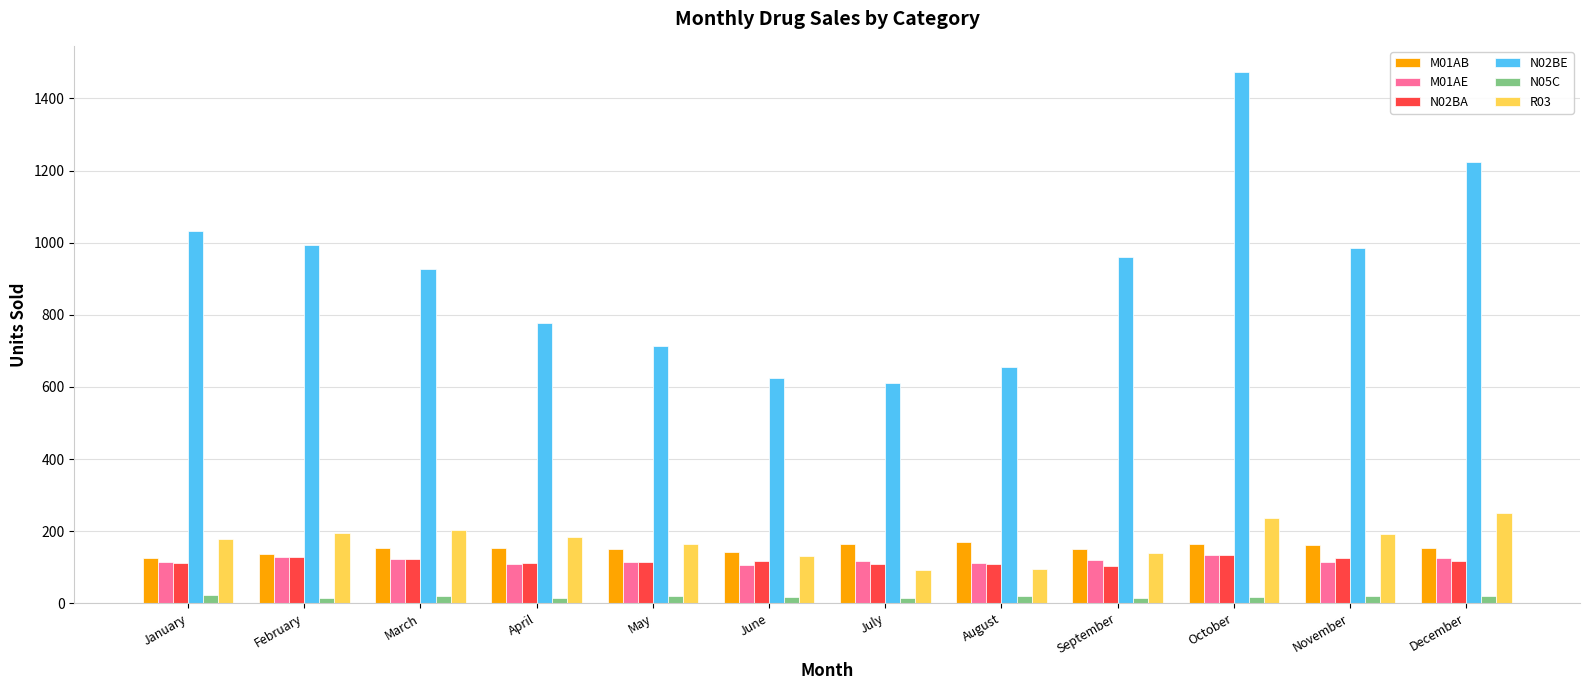

Which category has the highest value across all series?

October